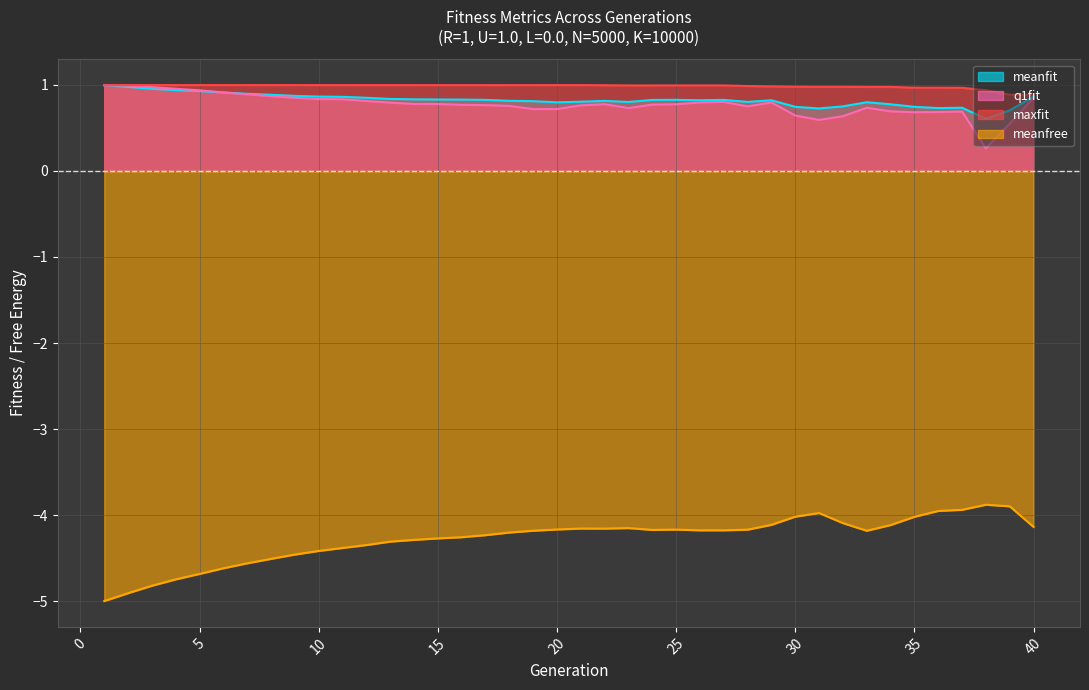

True or false: q1fit and meanfit intersect in this chart.

True